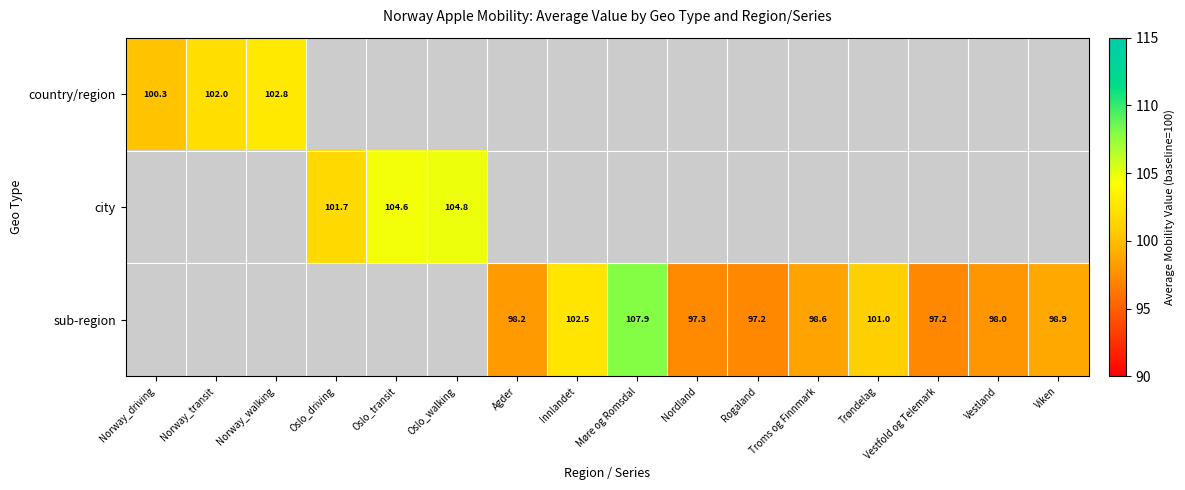

What is the minimum value shown in the chart?

97.2